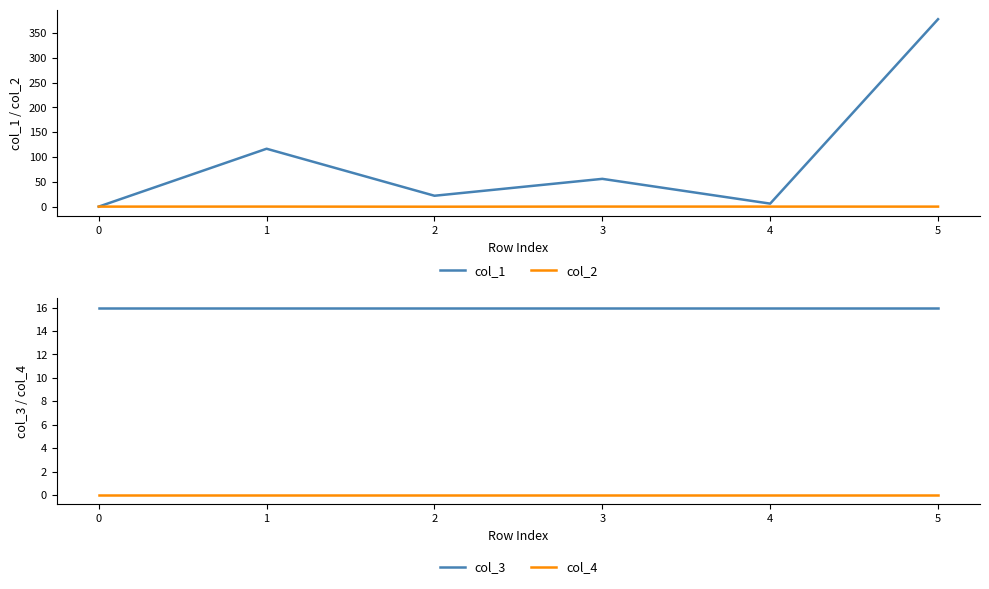

Where is col_1 nearest to the value 188?

1